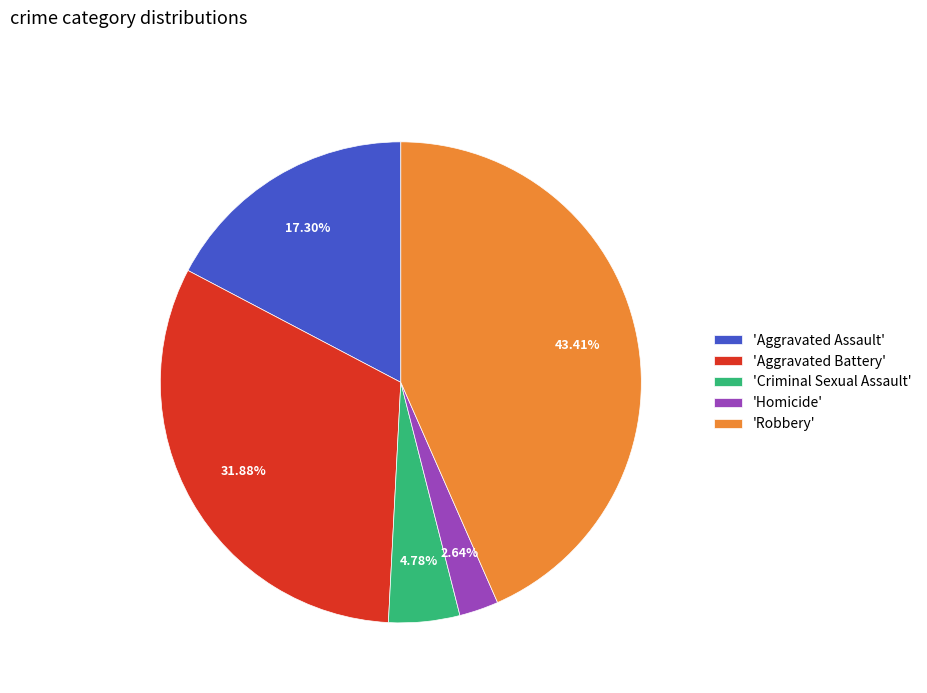

Is there a majority slice in this chart?

No